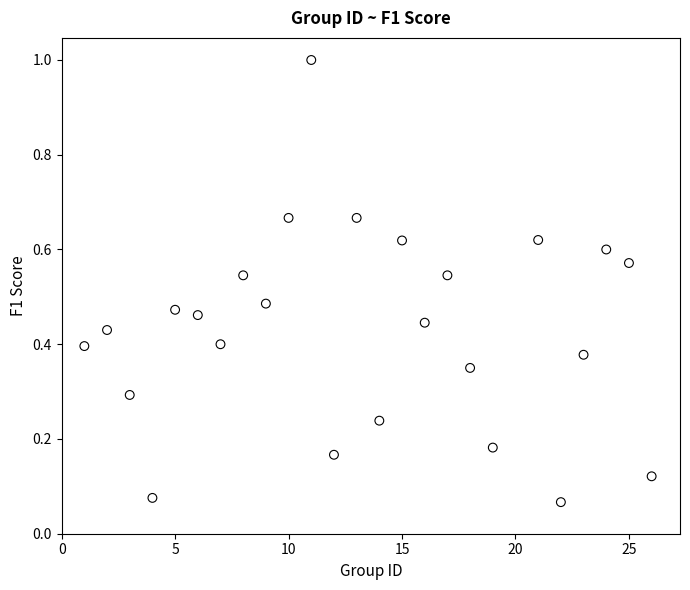

What is the range of Y values (max minus min)?

0.9